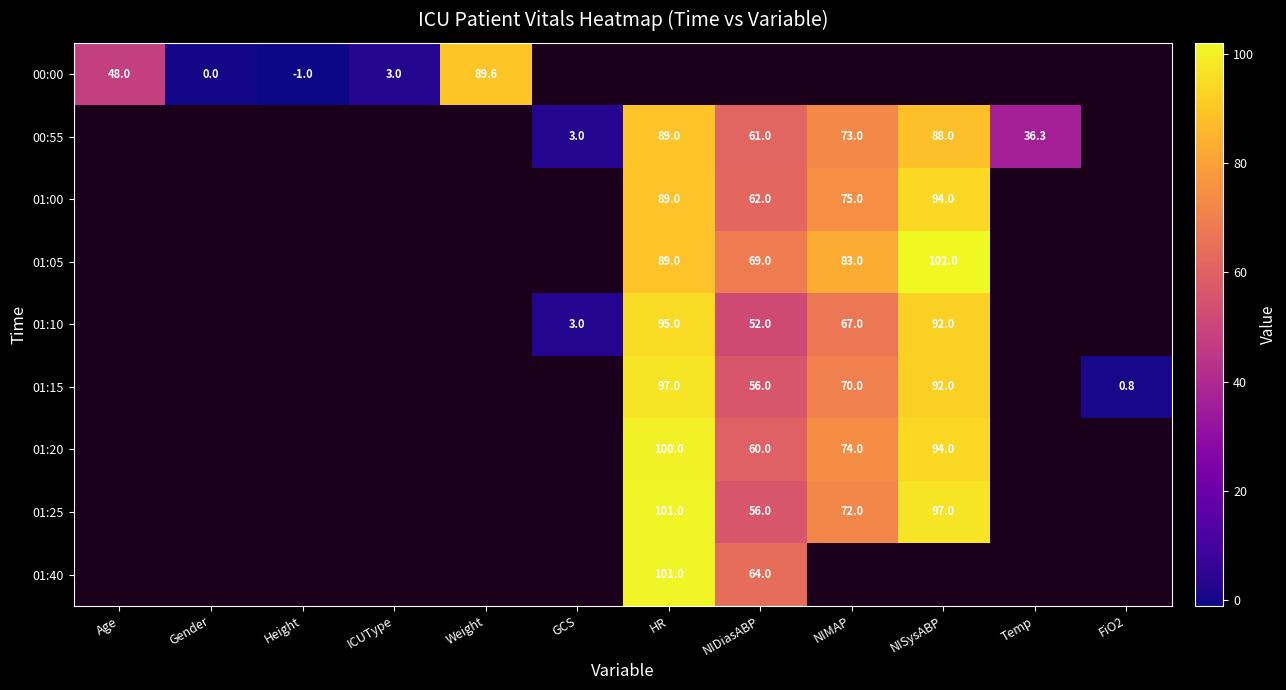

Is it true that 01:15 equals 70.0 at NIMAP?

True